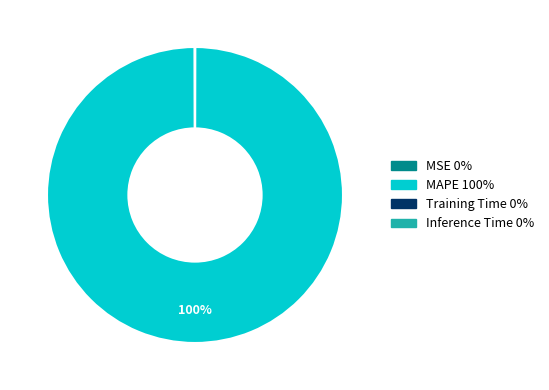

Which slice is the largest?

MAPE